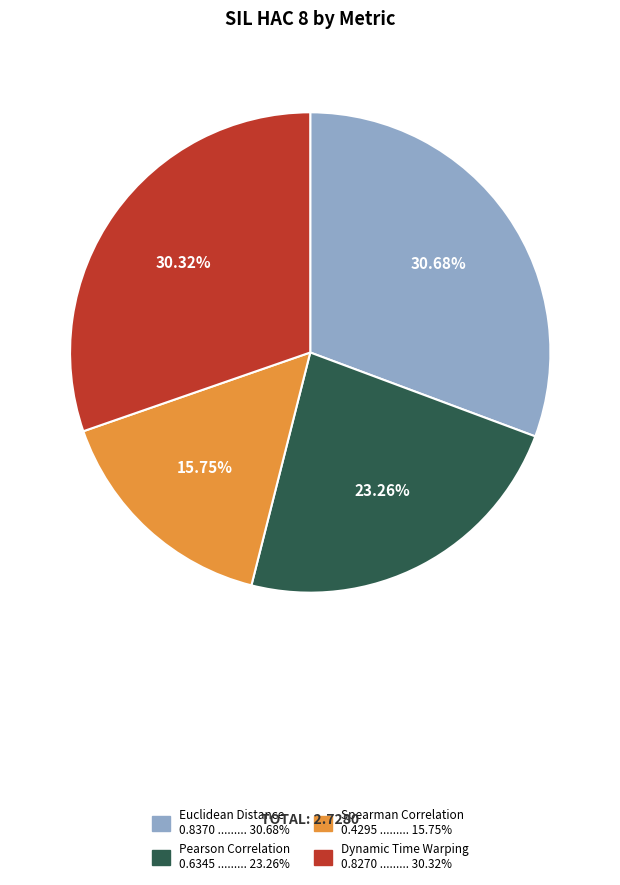

How many segments does this pie chart have?

4